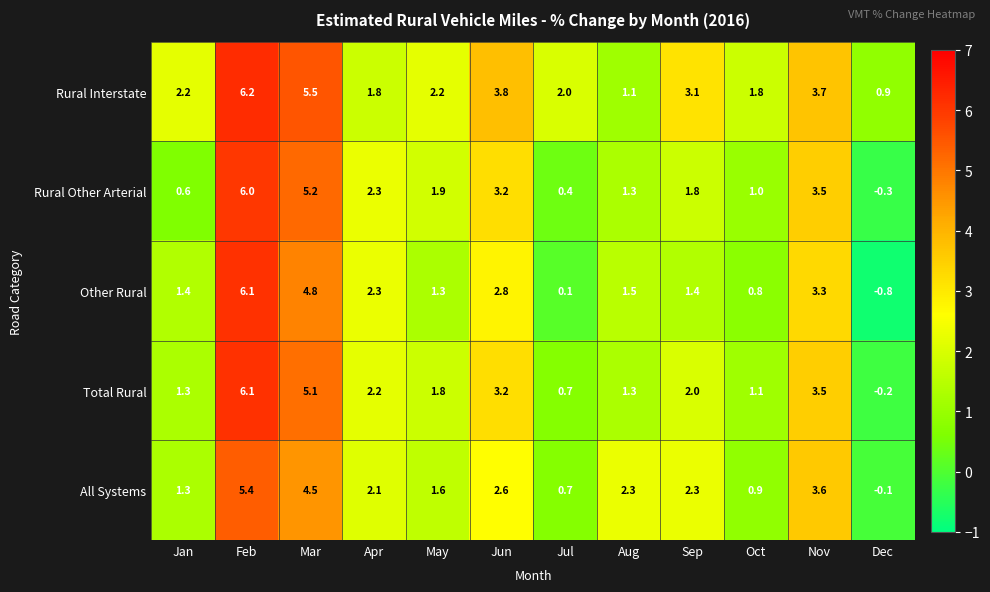

At which category is the sum across all series the highest?

Feb